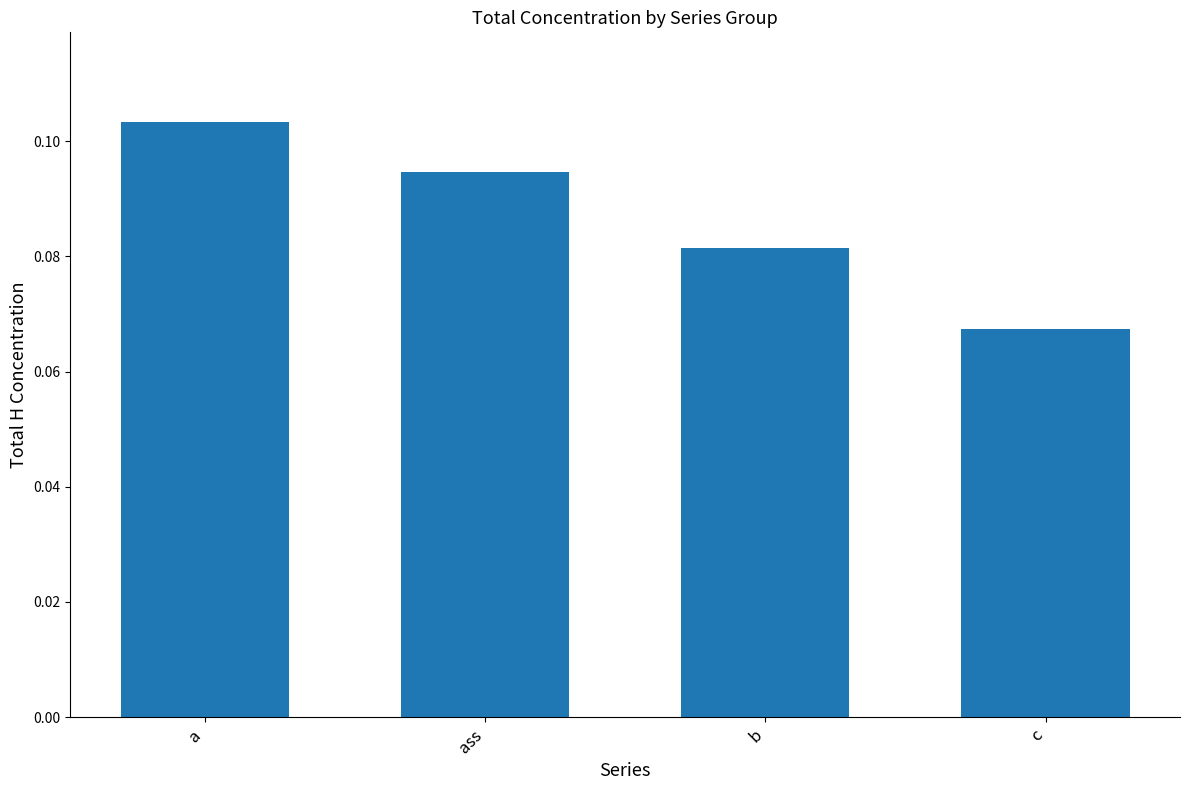

Count the values in the range 0 to 1.

4